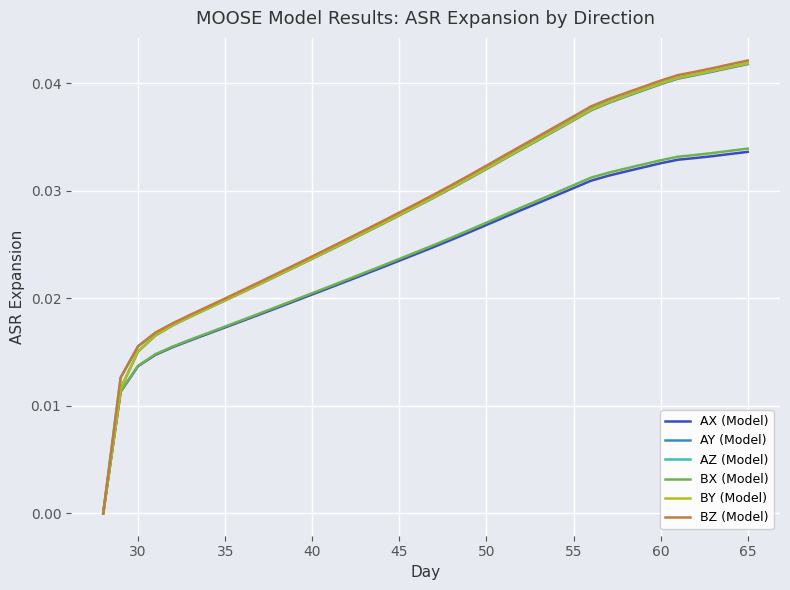

Which series has the largest range (max minus min)?

BZ (Model)